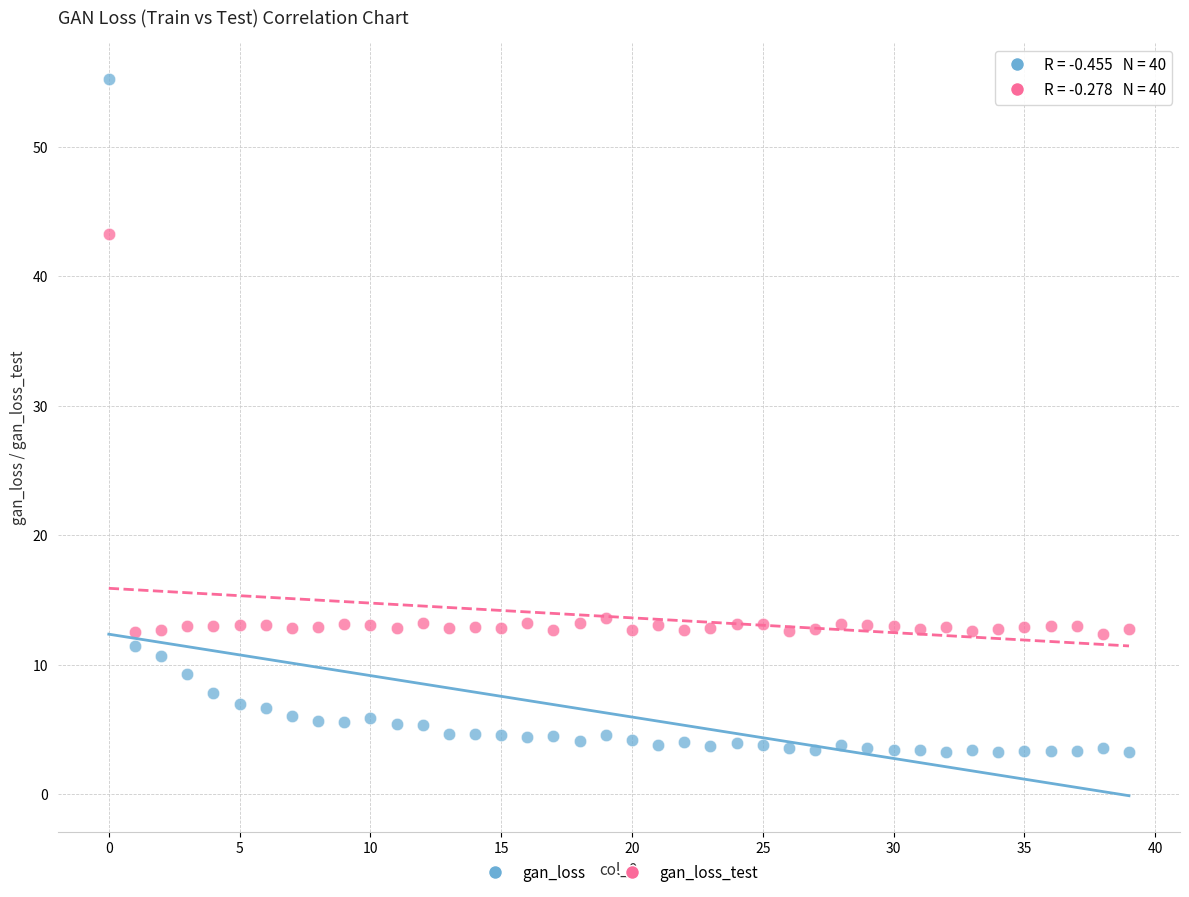

Across all data points, what is the range of Y values (max minus min)?

52.0